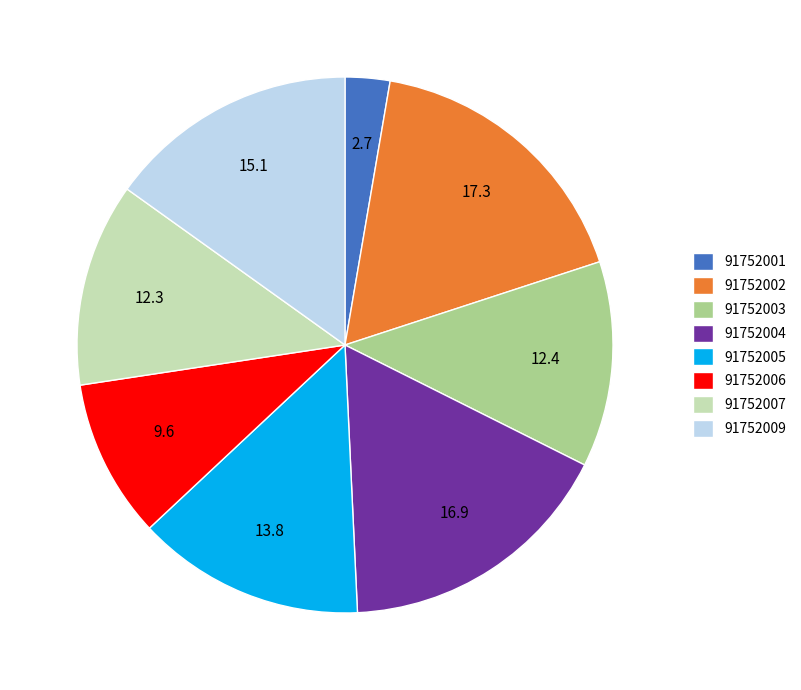

Combined, do 91752007 and 91752003 account for over 50%?

No